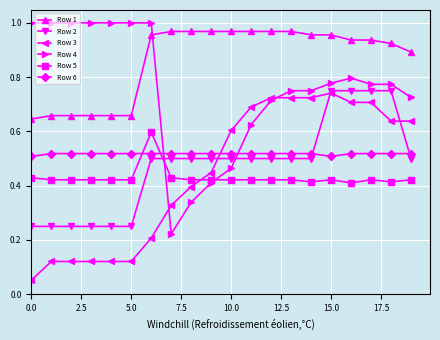

Which series has the largest range (max minus min)?

Row 4